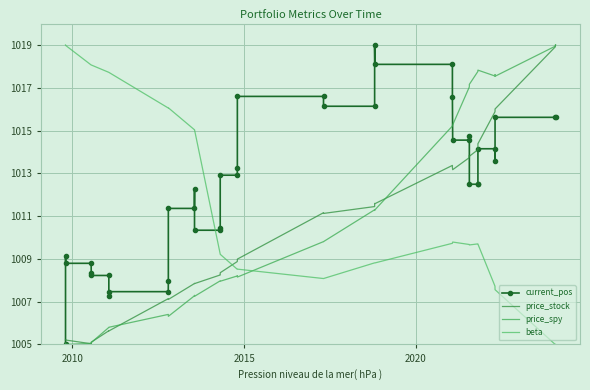

Which series has the largest total across all categories?

current_pos